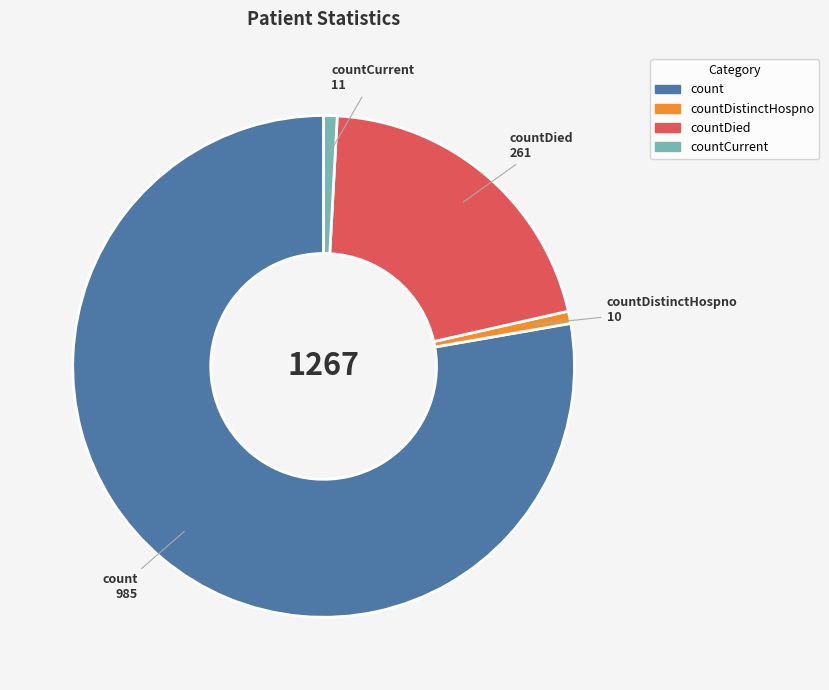

How many segments does this pie chart have?

4